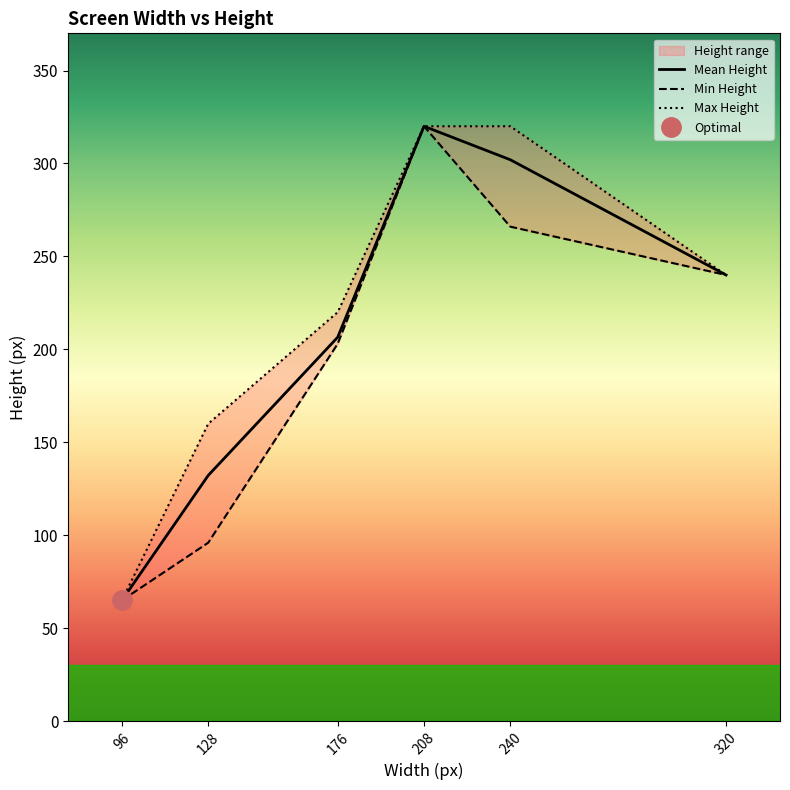

At which label is Mean Height closest to 192?

176